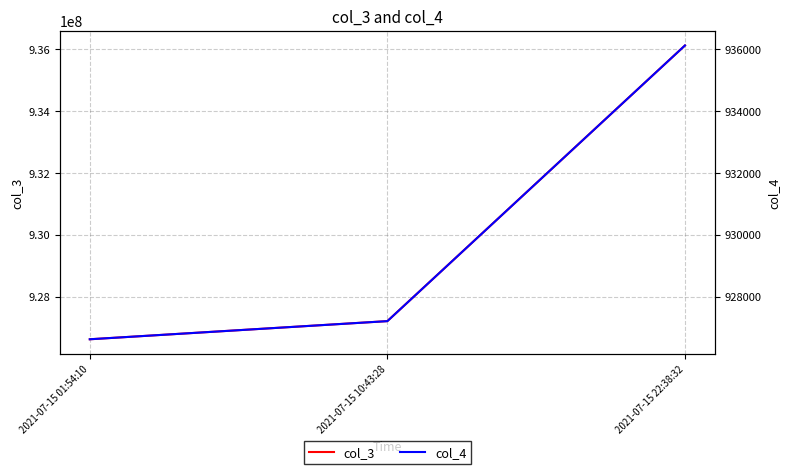

Which series changed the most between 2021-07-15 10:43:28 and 2021-07-15 22:38:32?

col_3